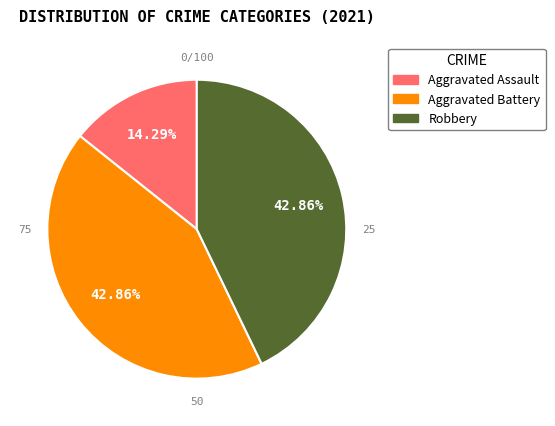

Which category has the smallest portion of the pie?

Aggravated Assault